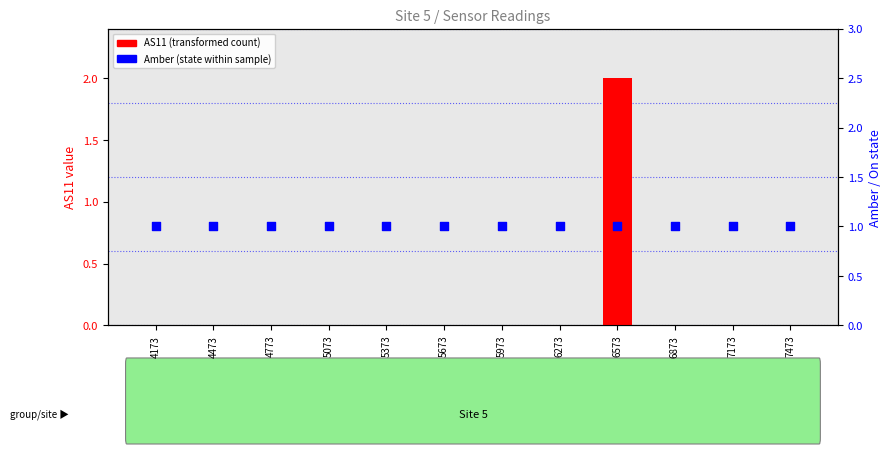

Which series reaches the maximum Y coordinate?

AS11 (transformed count)